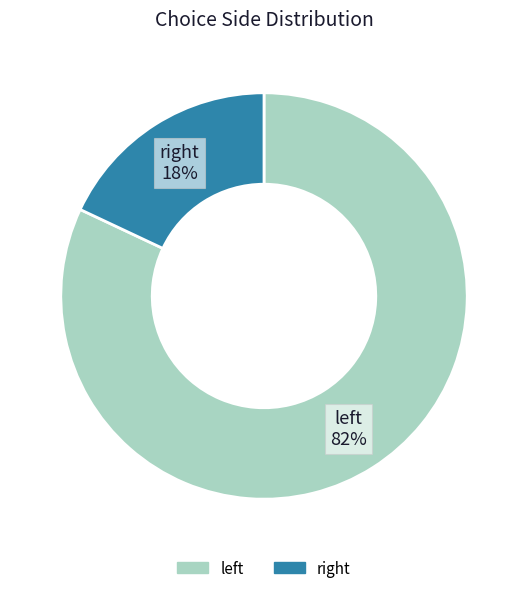

Rank the categories by value from highest to lowest.

left, right